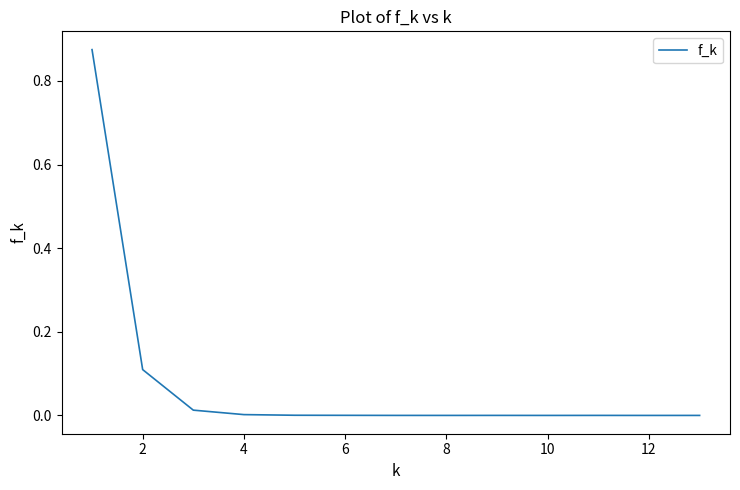

True or false: the data shows 0.0 at 6.

True